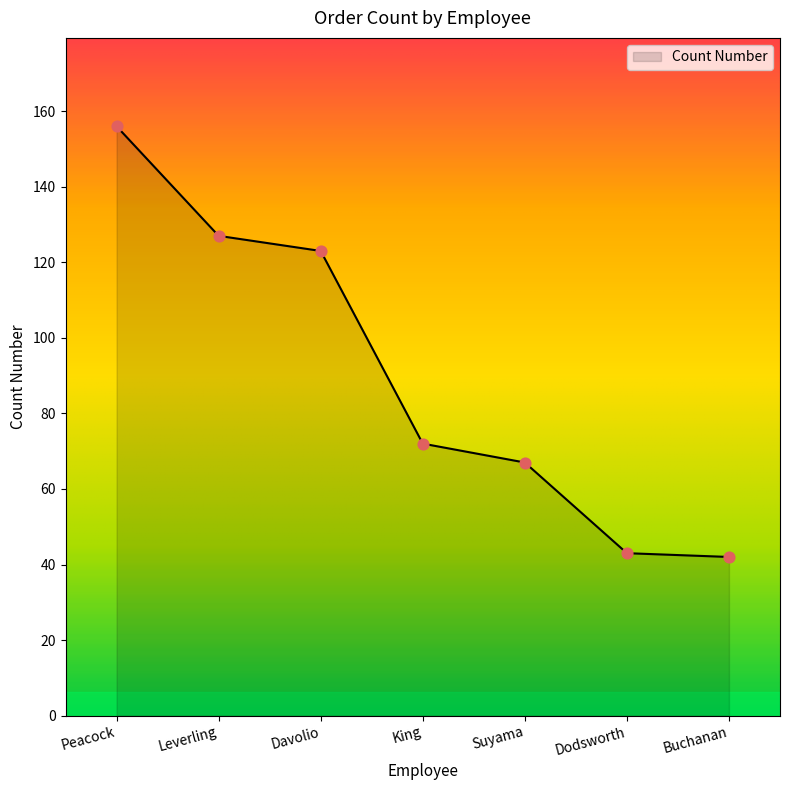

Approximately how many times larger is the value at Peacock compared to Dodsworth?

3.6